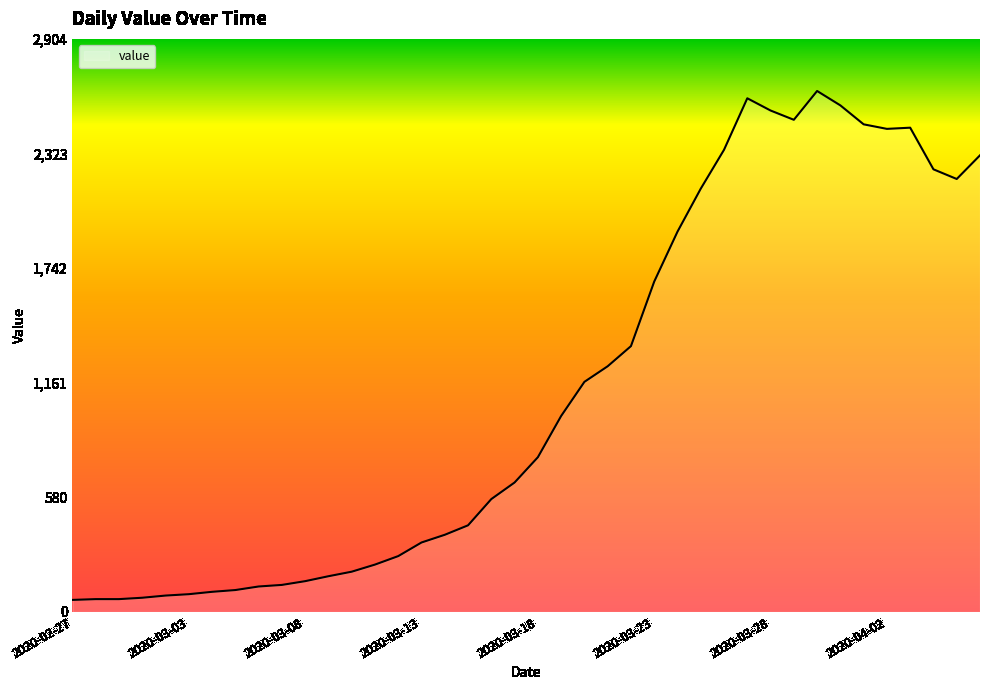

What is the greatest value displayed?

2640